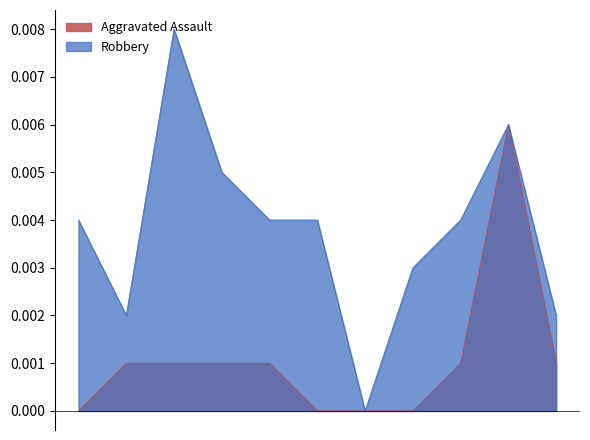

At how many categories does at least one series exceed 0?

10